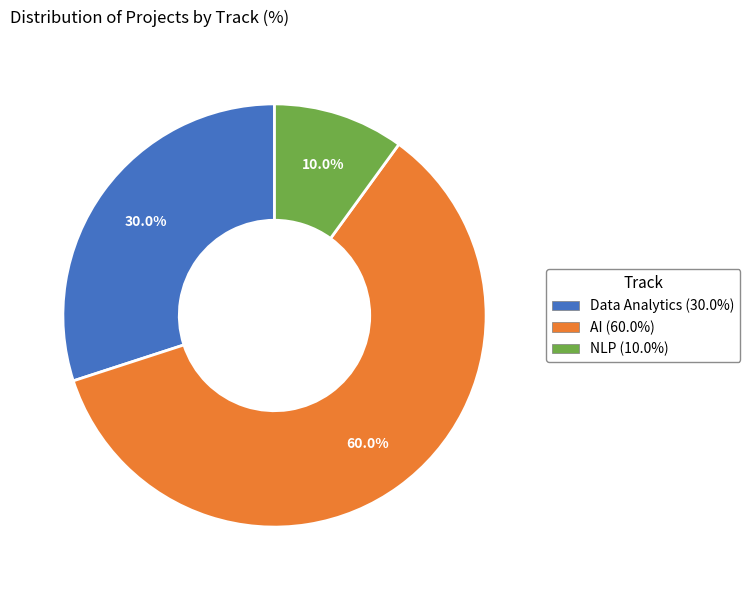

How many segments does this pie chart have?

3